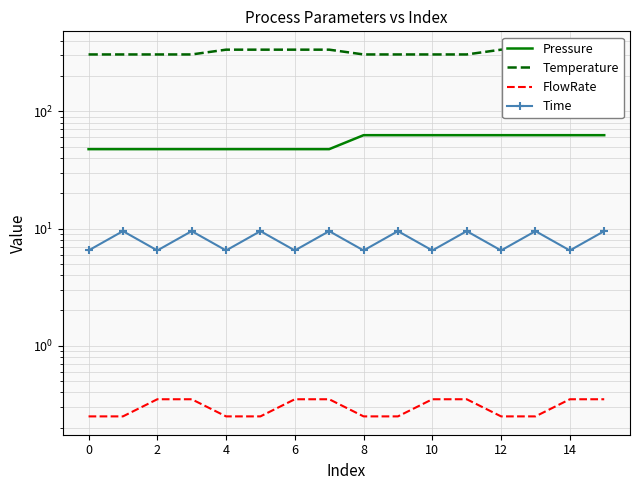

What is the difference between the highest and lowest values at 10?

334.6